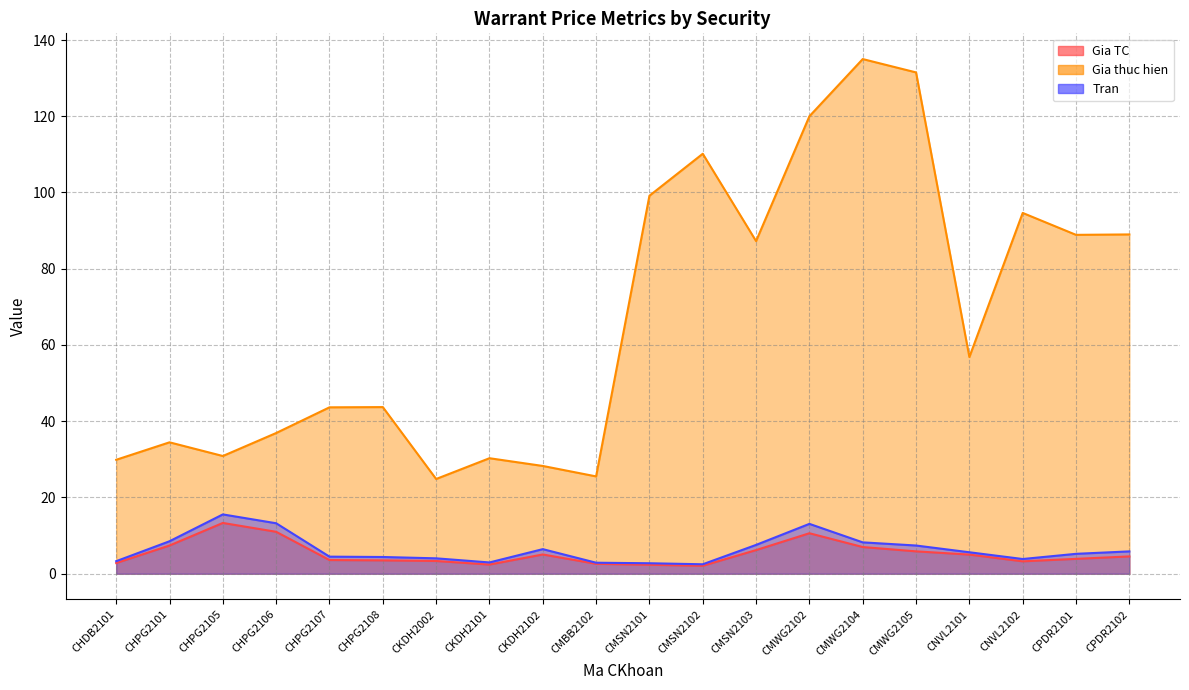

The Gia thuc hien series shows 30.1 at CPDR2101. True or false?

False